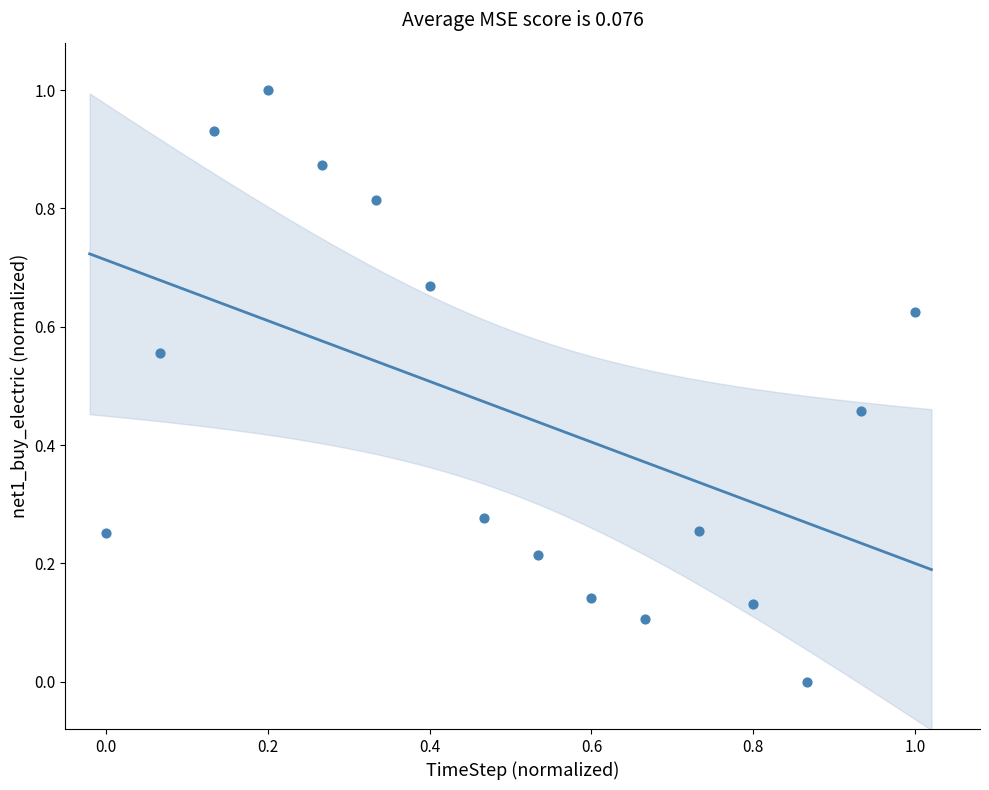

What is the range of Y values (max minus min)?

1.0